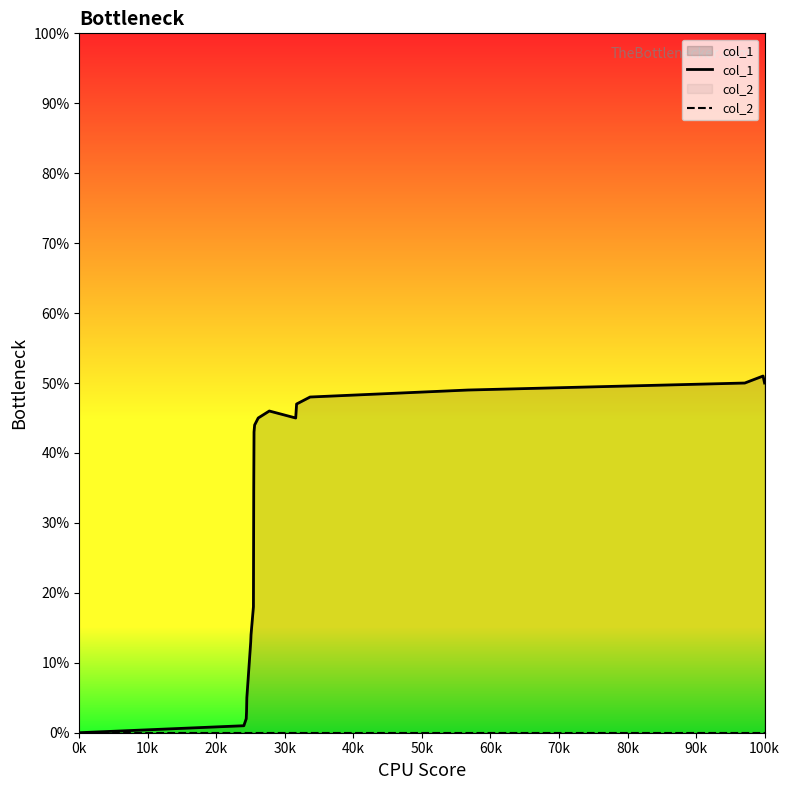

What are all the series names shown in the legend?

col_1, col_2